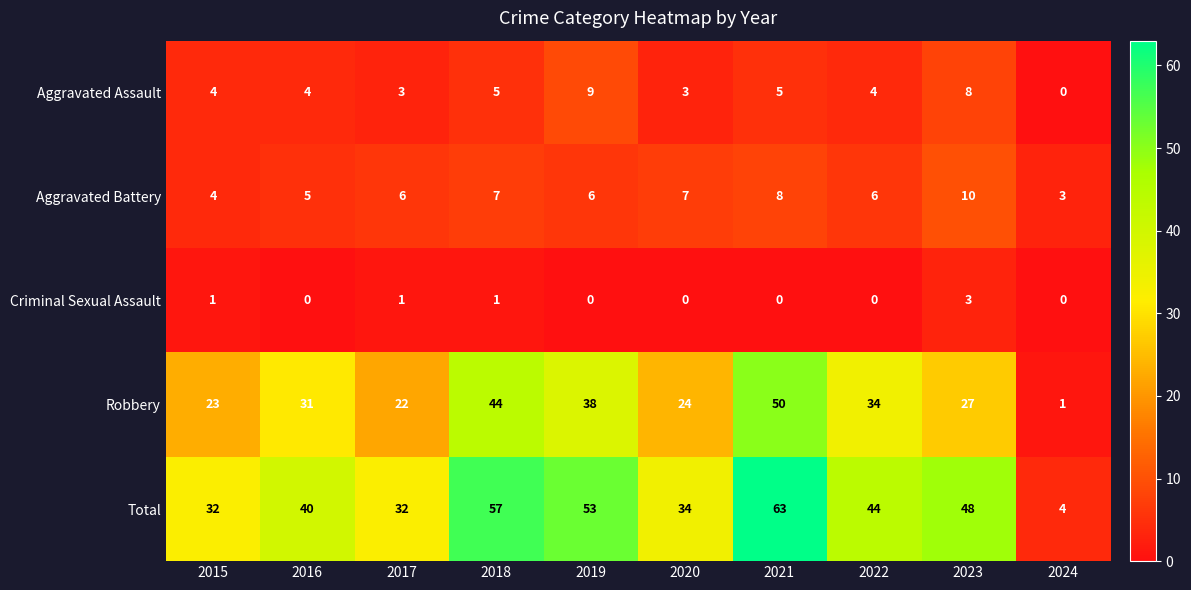

Read the Criminal Sexual Assault value at 2023.

3